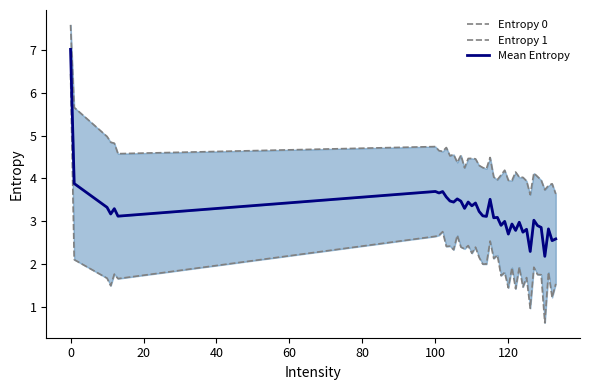

Which series has the largest total across all categories?

Entropy 0